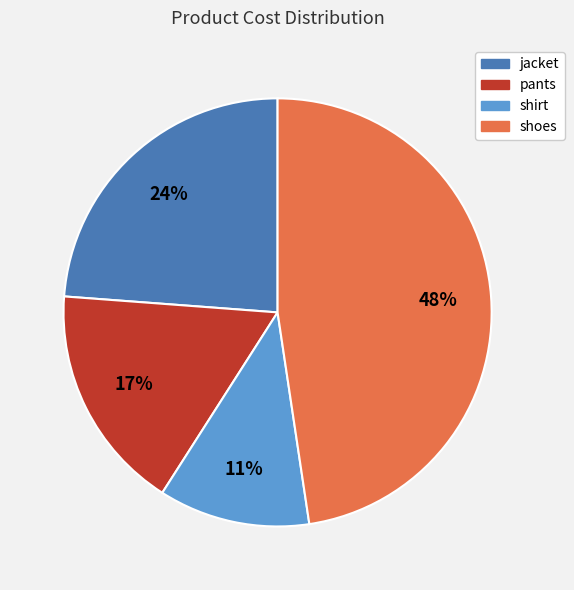

True or false: shoes accounts for 48% of the total.

True